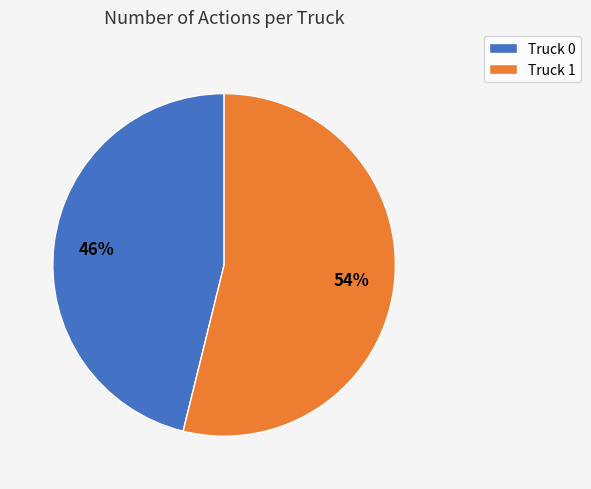

Rank the categories by value from highest to lowest.

Truck 1, Truck 0